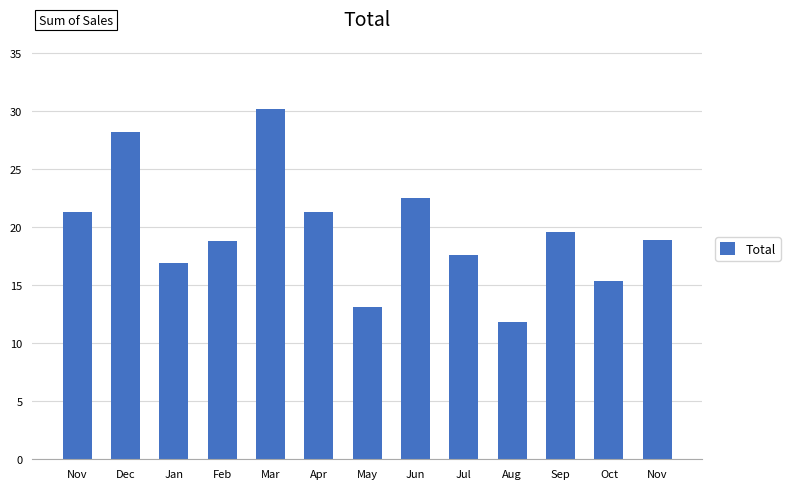

Reading left to right, what are all the values shown in this chart?

Nov=21.3	Dec=28.2	Jan=16.9	Feb=18.8	Mar=30.2	Apr=21.3	May=13.1	Jun=22.5	Jul=17.6	Aug=11.8	Sep=19.6	Oct=15.4	Nov=18.9